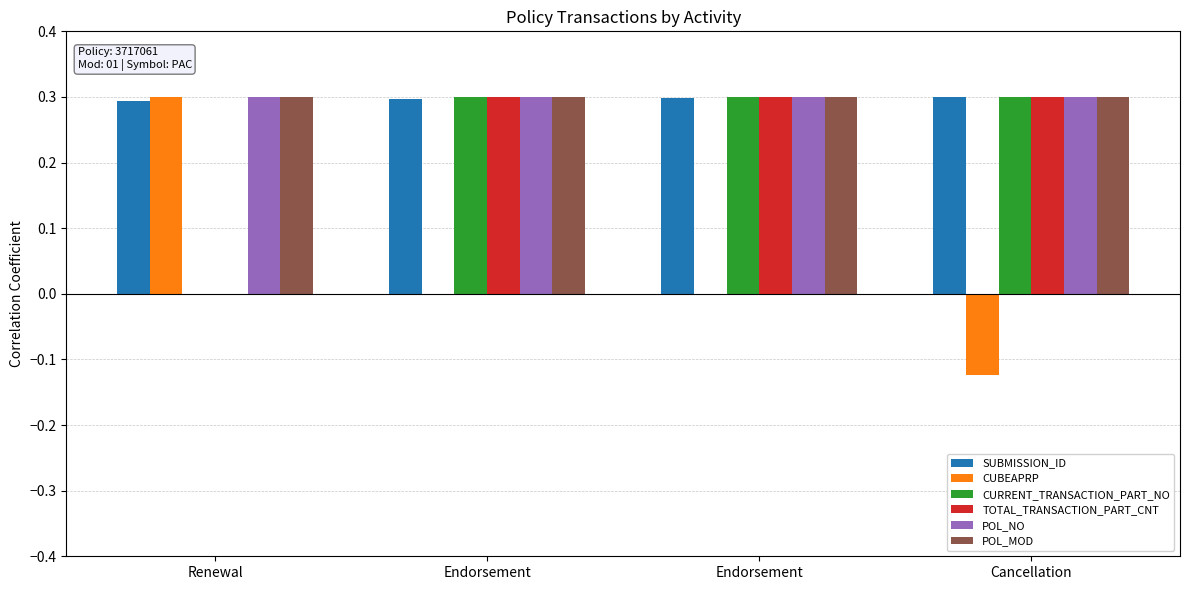

Rank the categories by TOTAL_TRANSACTION_PART_CNT value from highest to lowest.

Endorsement, Endorsement, Cancellation, Renewal